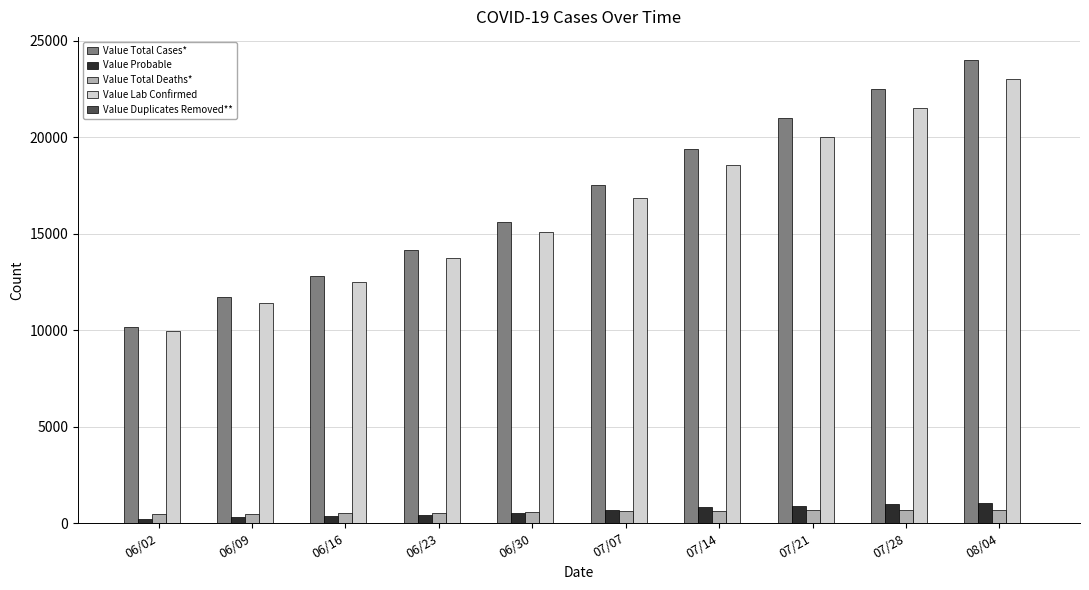

Which series has the largest total across all categories?

Value Total Cases*